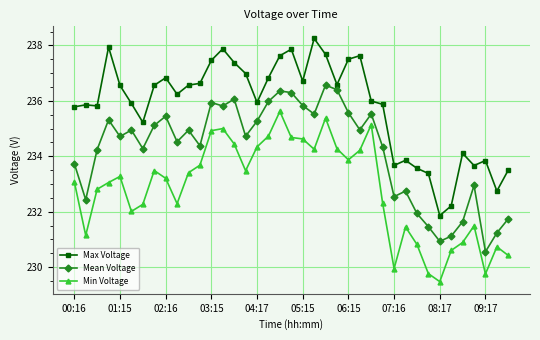

How many data points in Mean Voltage are above 234?

26